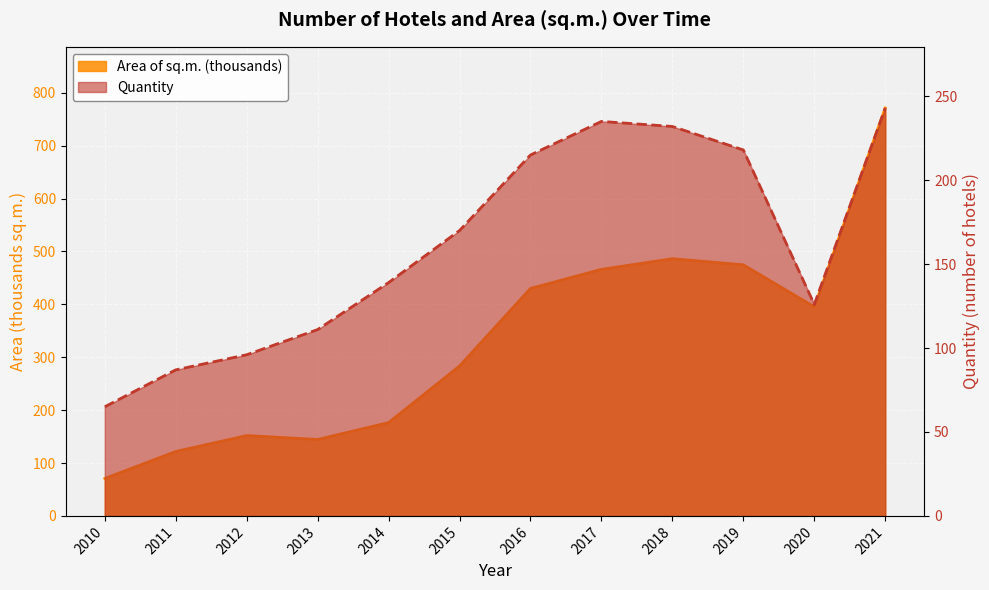

True or false: Area of sq.m. (thousands) has a value of 1281.0 at 2021.

False